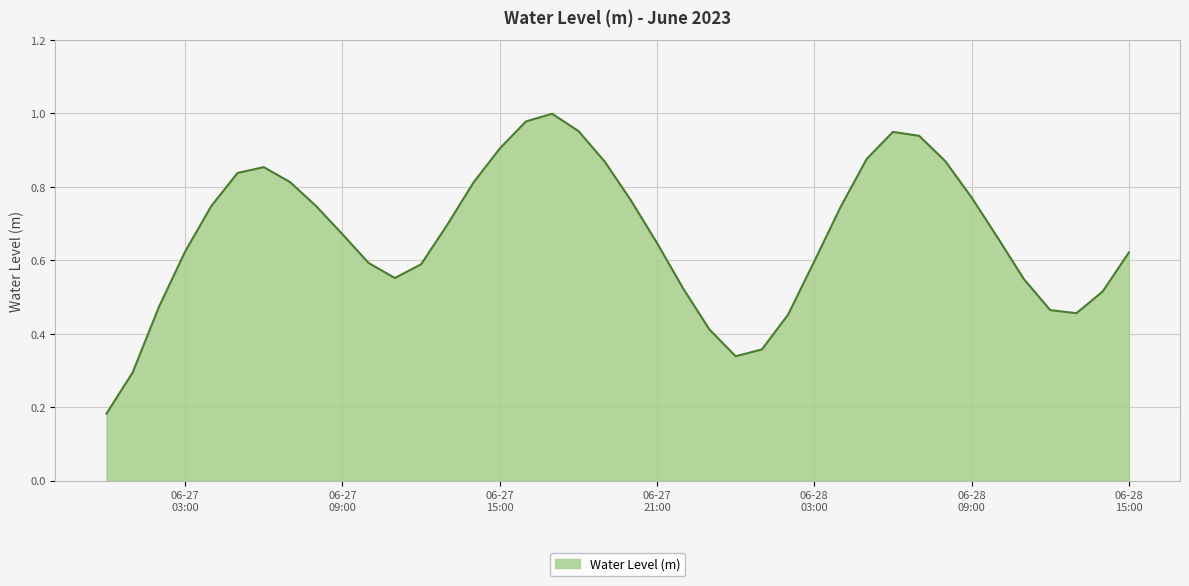

What is the maximum value shown in the chart?

1.0